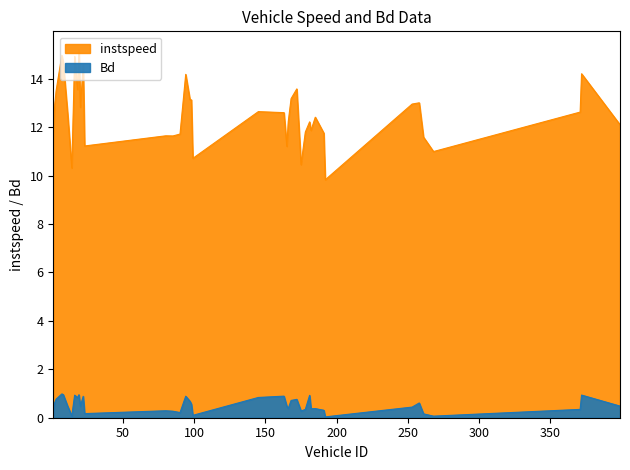

Which series has the widest spread of values?

instspeed